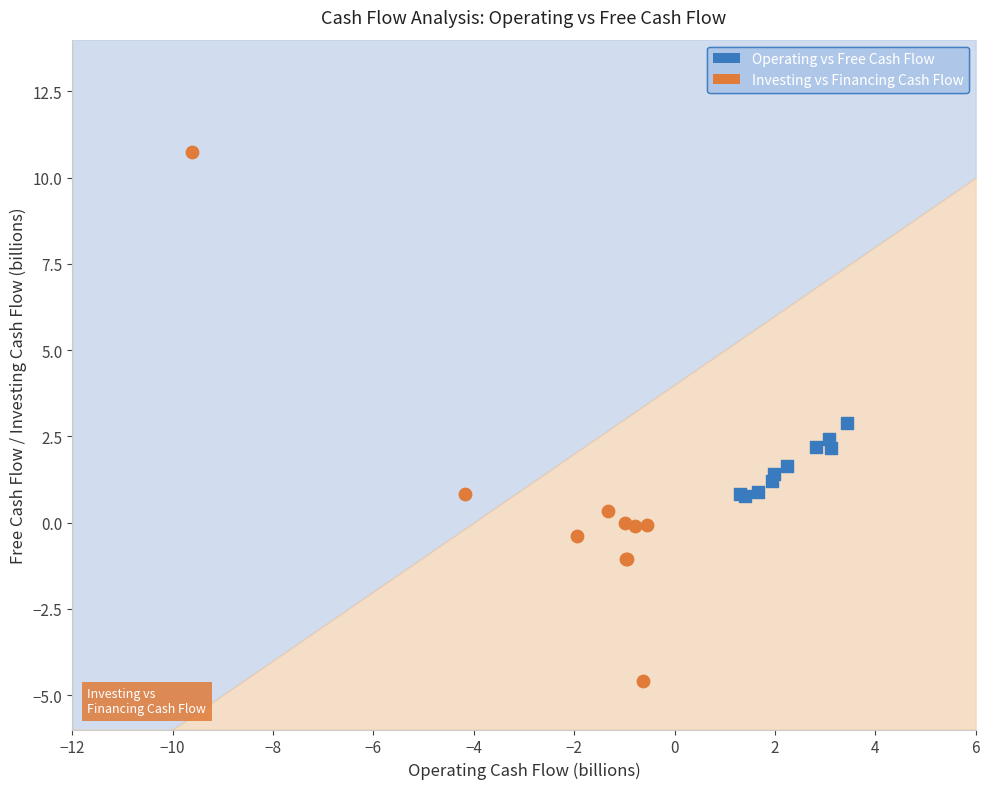

What are all the series names shown in the legend?

Operating vs Free Cash Flow, Investing vs Financing Cash Flow